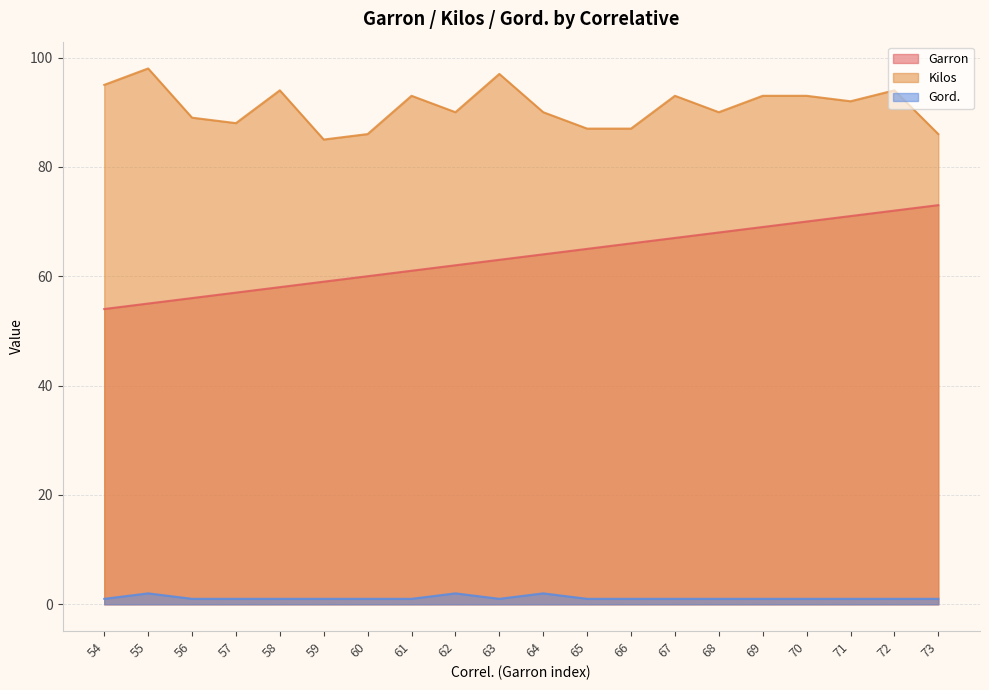

In Kilos, how many points are lower than both neighbors (excluding endpoints)?

5